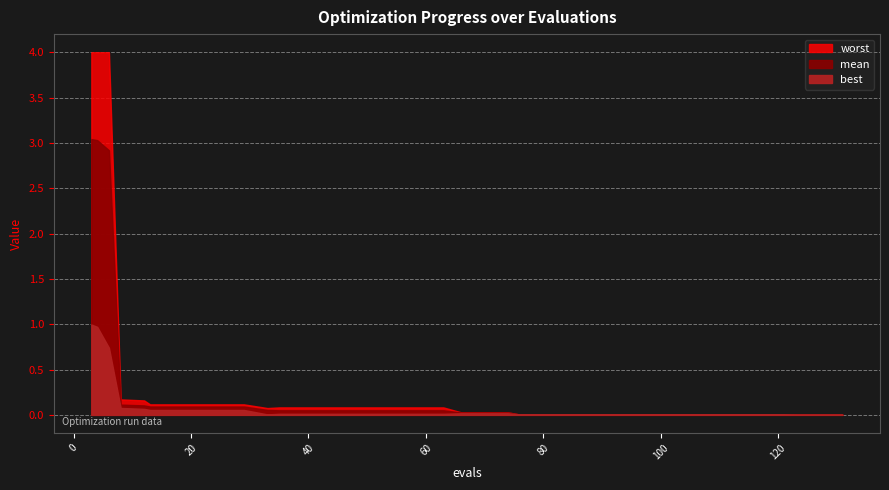

The best series shows 0.0 at 101. True or false?

False